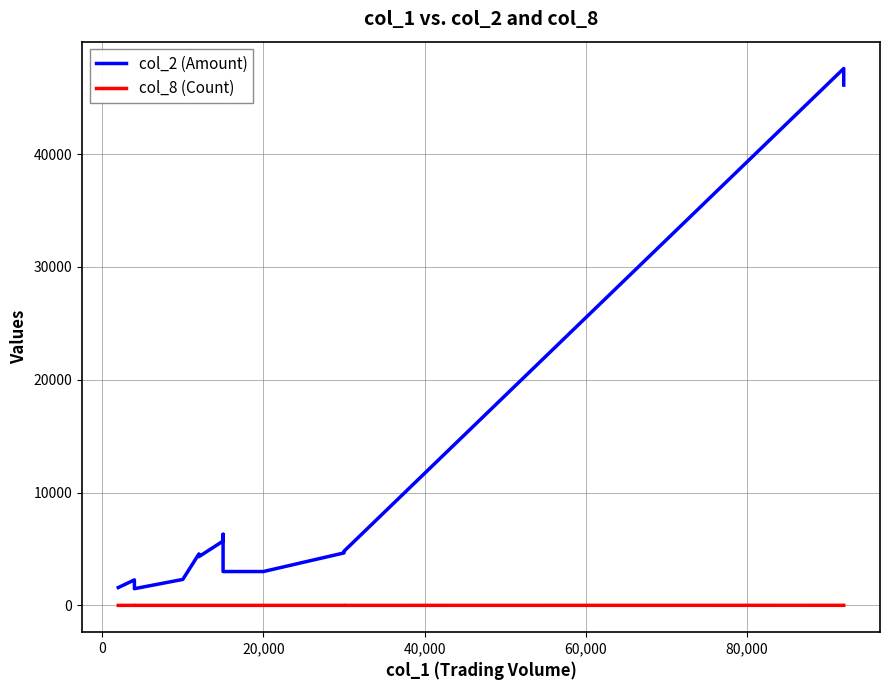

The col_2 (Amount) series shows 2305 at 40,000. True or false?

False